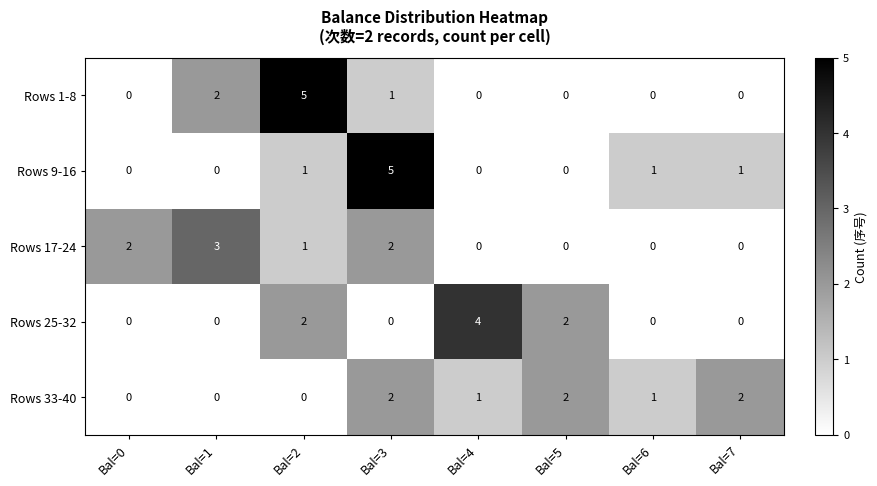

Is the value of Rows 33-40 at Bal=0 greater than the value of Rows 1-8 at Bal=3?

No